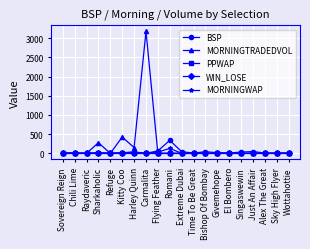

Read the PPWAP value at Sky High Flyer.

1.0